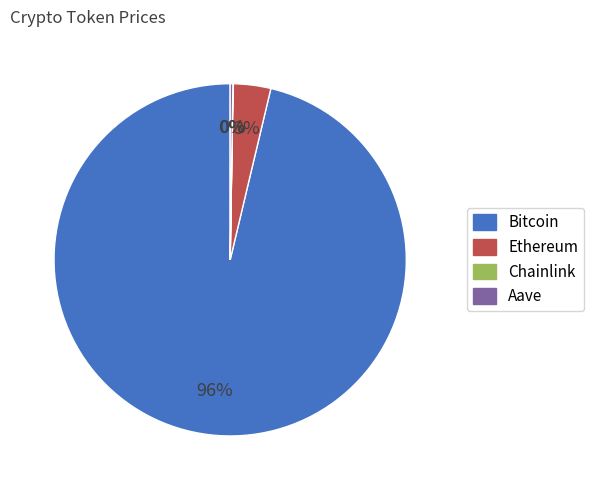

True or false: Bitcoin accounts for 84% of the total.

False